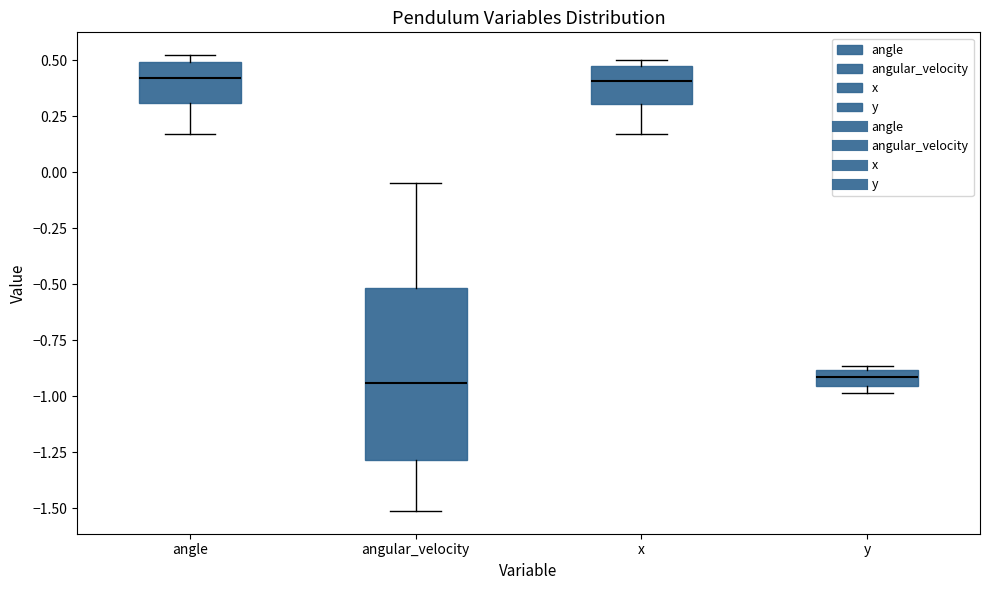

Where does the lower whisker of the box for x end on the y-axis? The values are not printed on the chart, so give them approximately, as read against the axis.

0.15